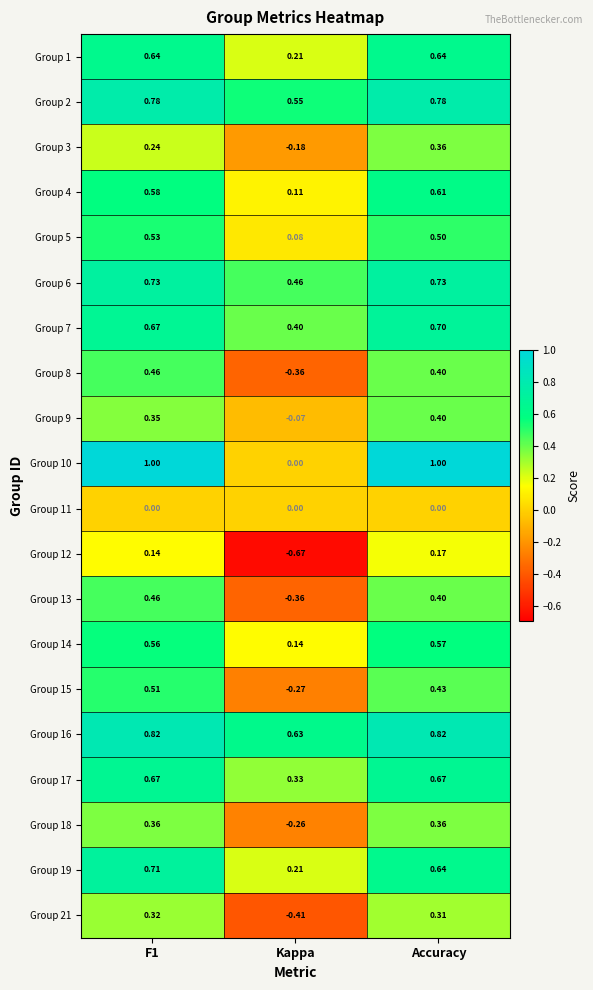

At which label is Group 5 closest to 0?

Kappa